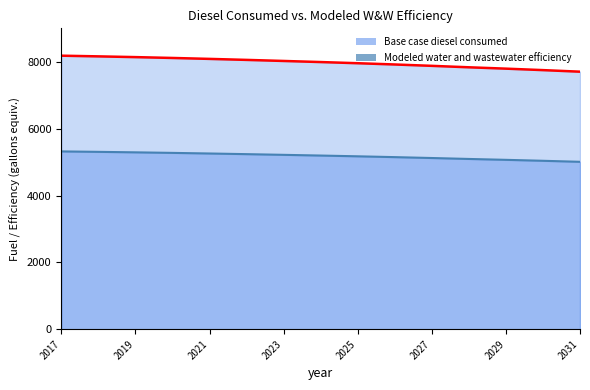

What is the difference between the second highest and second lowest values in the Base case diesel consumed series?

411.8